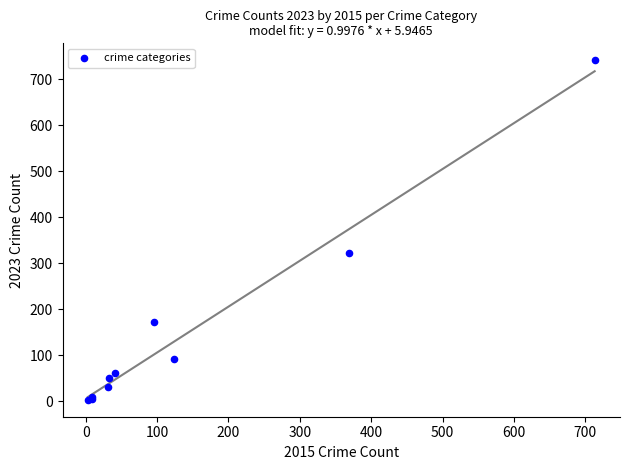

What Y value in the scatter plot is closest to 372?

321